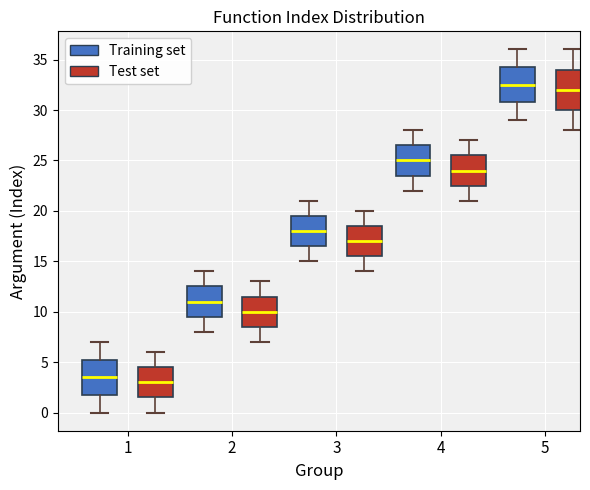

Where is the upper edge of the box for 4 (Test set) on the y-axis? The values are not printed on the chart, so give them approximately, as read against the axis.

25.5